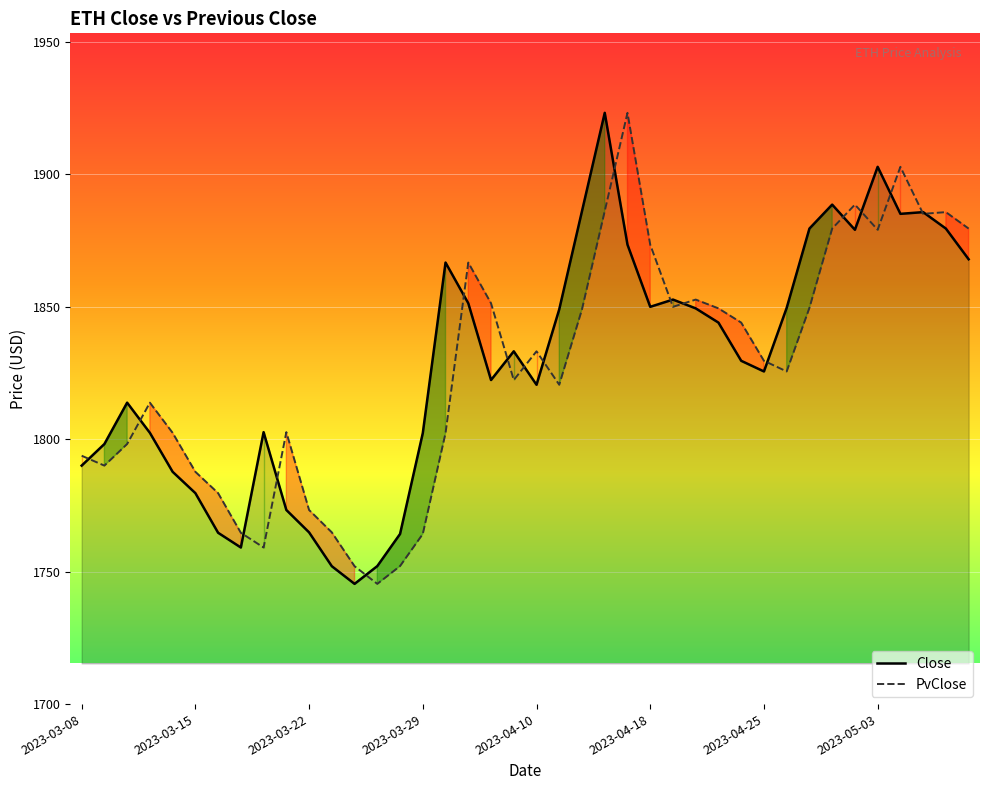

Does the chart display data point markers on the line(s)?

No